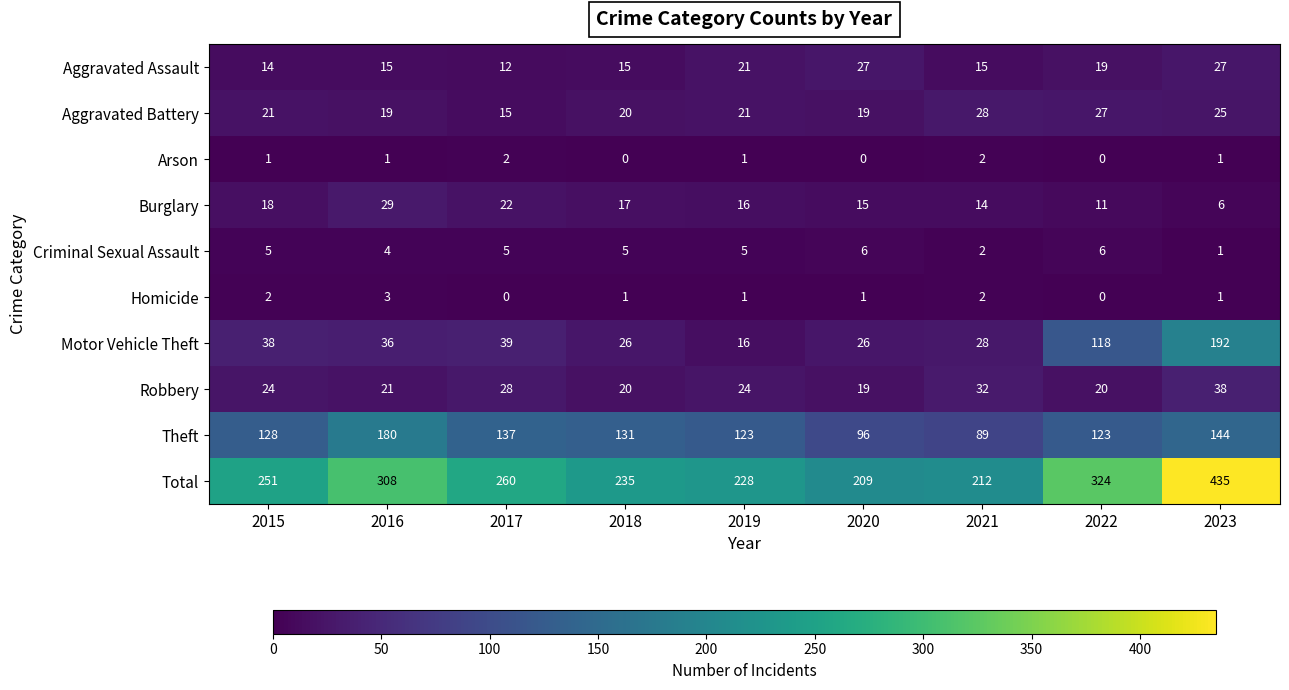

What is the sum of all Criminal Sexual Assault values?

39